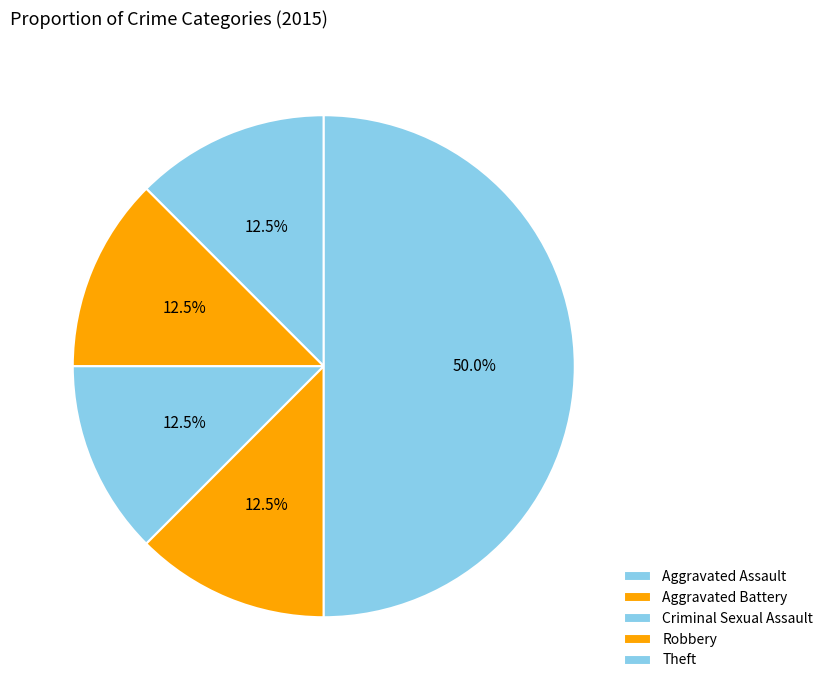

What percentage do Aggravated Battery and Criminal Sexual Assault together represent?

25.0%